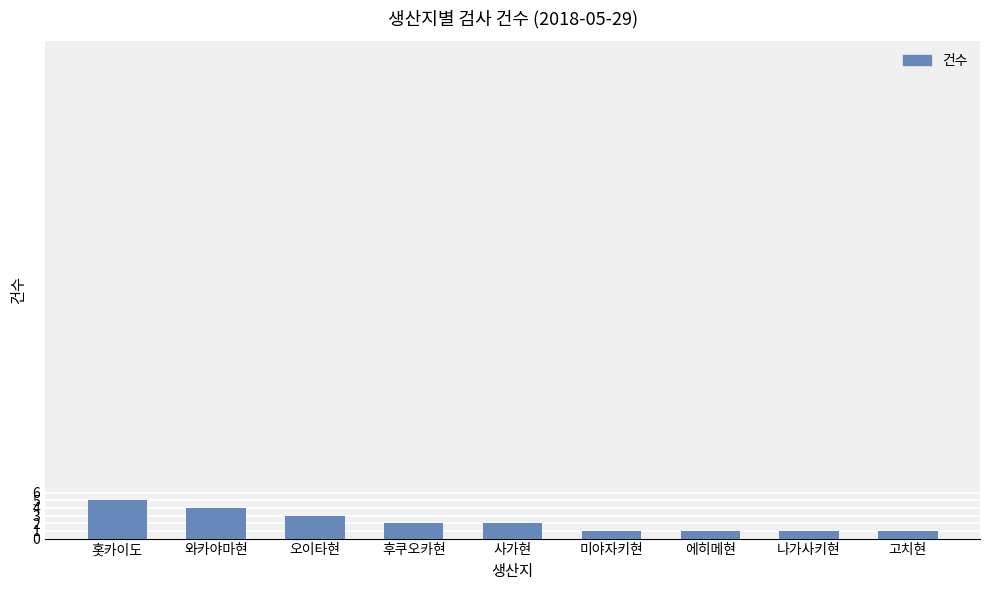

What is the label of the 1st bar from the left?

홋카이도